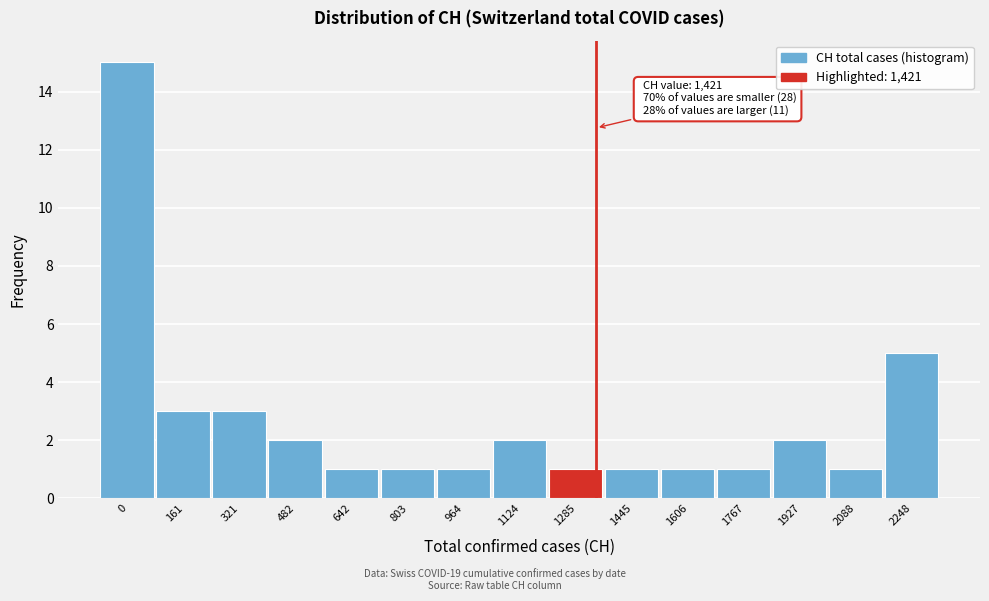

Reading right to left, transcribe all the data shown in this chart.

5	1	2	1	1	1	1	2	1	1	1	2	3	3	15